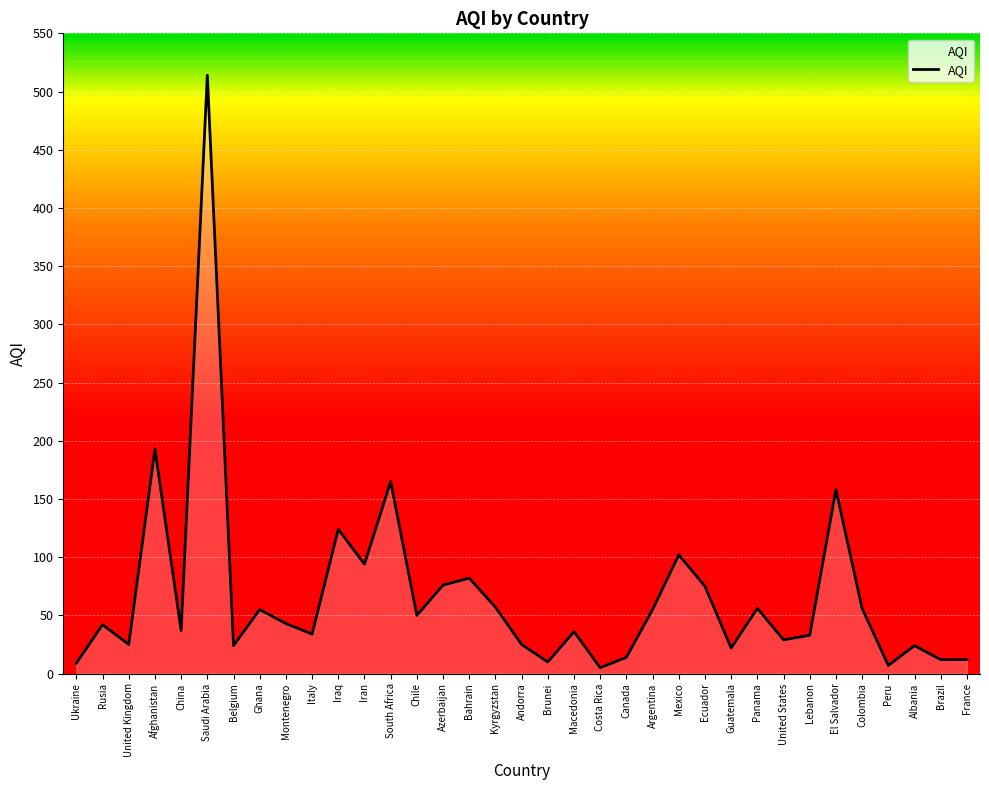

True or false: the data shows 25 at Andorra.

True